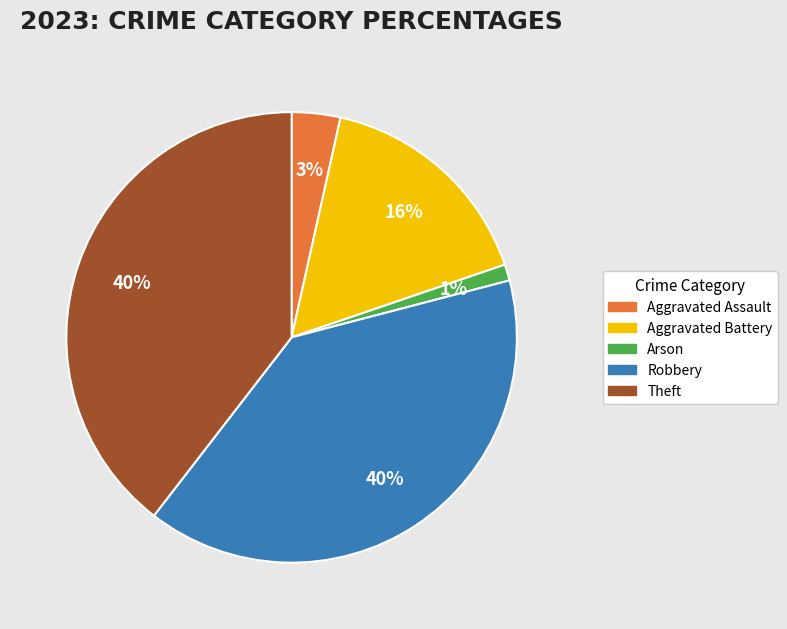

How many slices are in this pie chart?

5